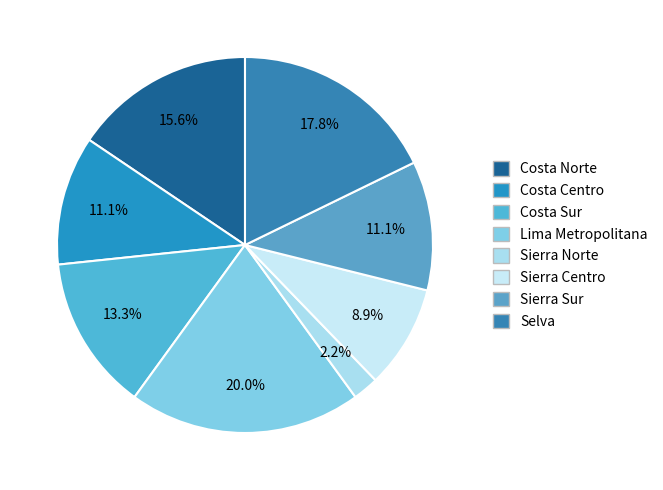

To the nearest percent, what portion does Selva represent?

18%